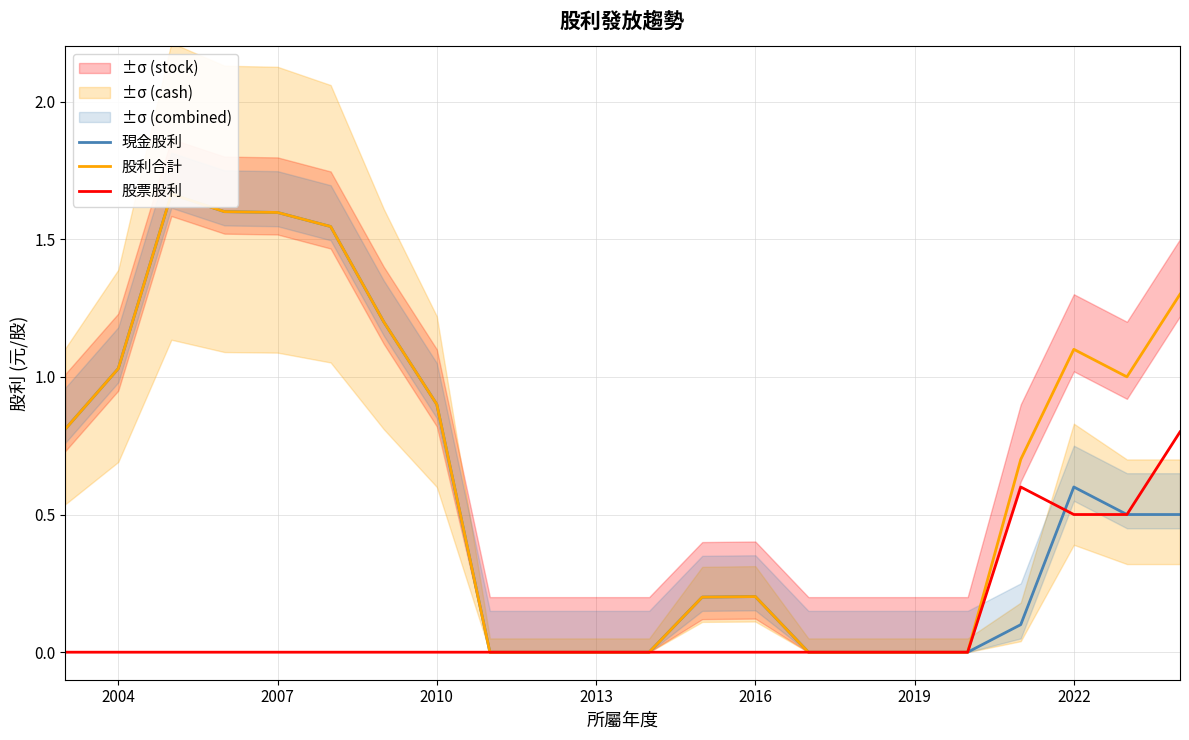

True or false: 股票股利 has a value of 0.5 at 2016.

False